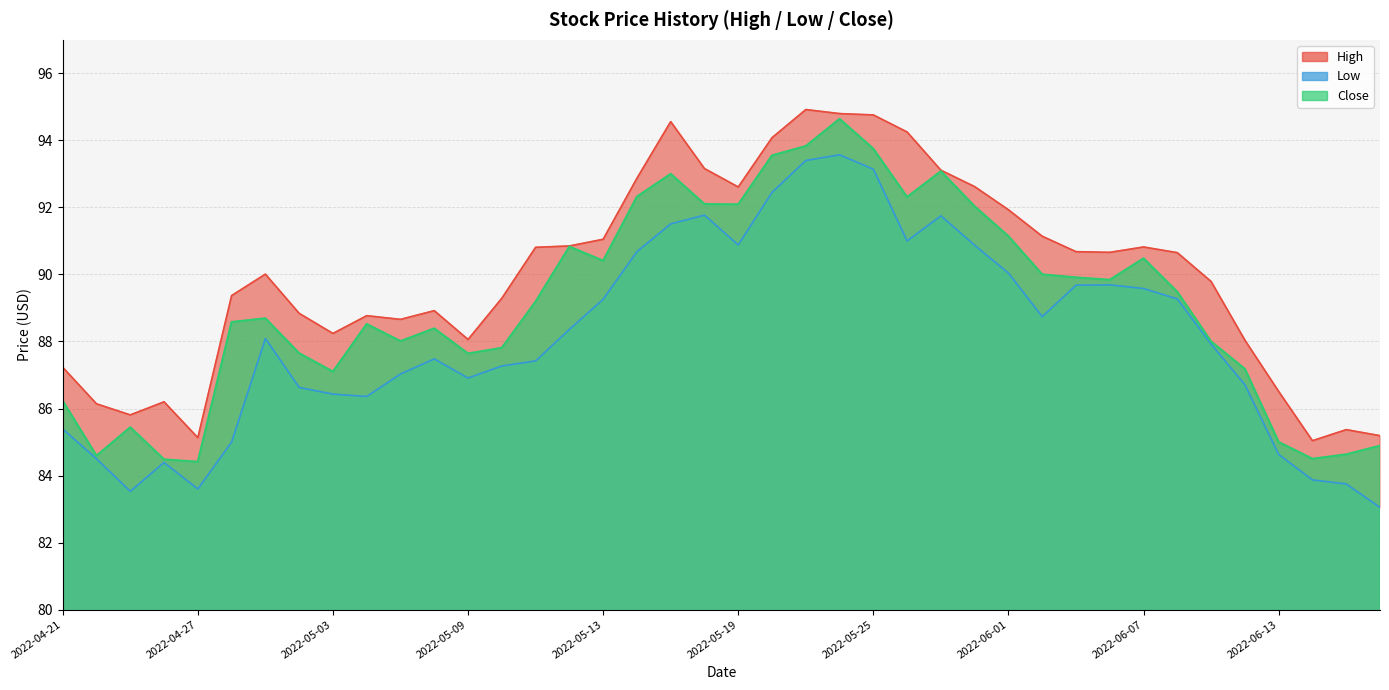

How many lines are shown in the chart?

3